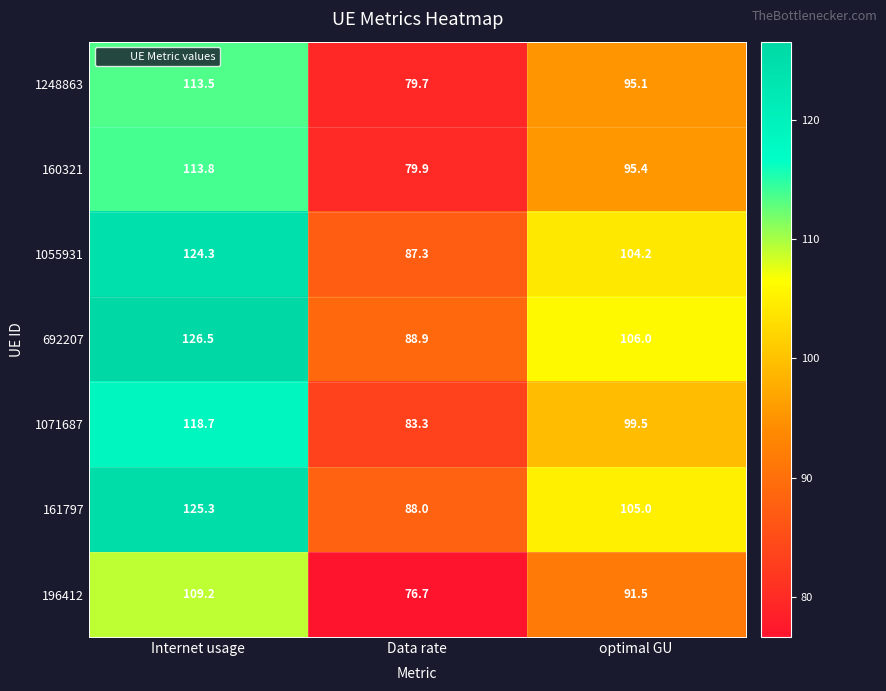

Which category has the highest value across all series?

Internet usage